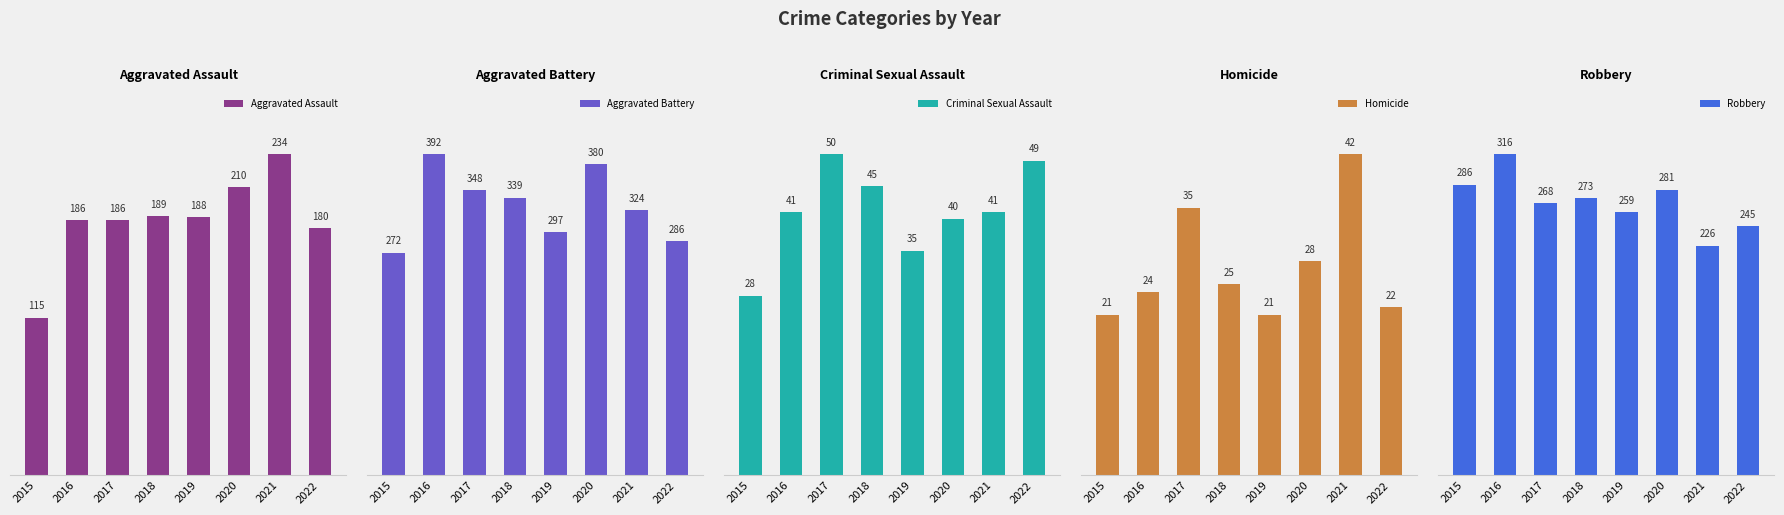

The Homicide series shows 16 at 2017. True or false?

False